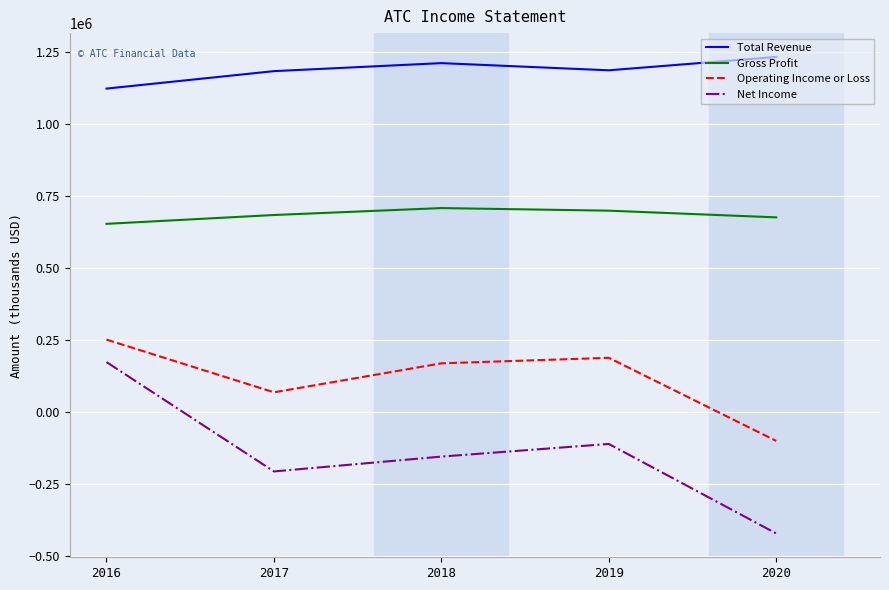

True or false: Total Revenue and Net Income intersect in this chart.

False